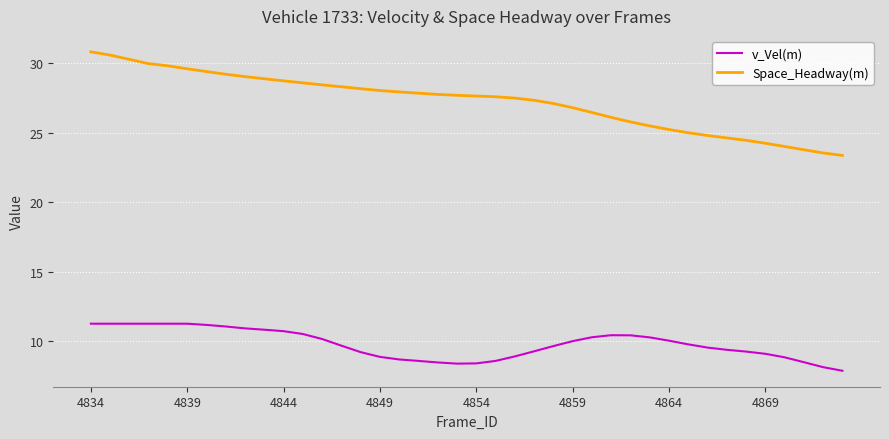

Which series has the largest total across all categories?

Space_Headway(m)